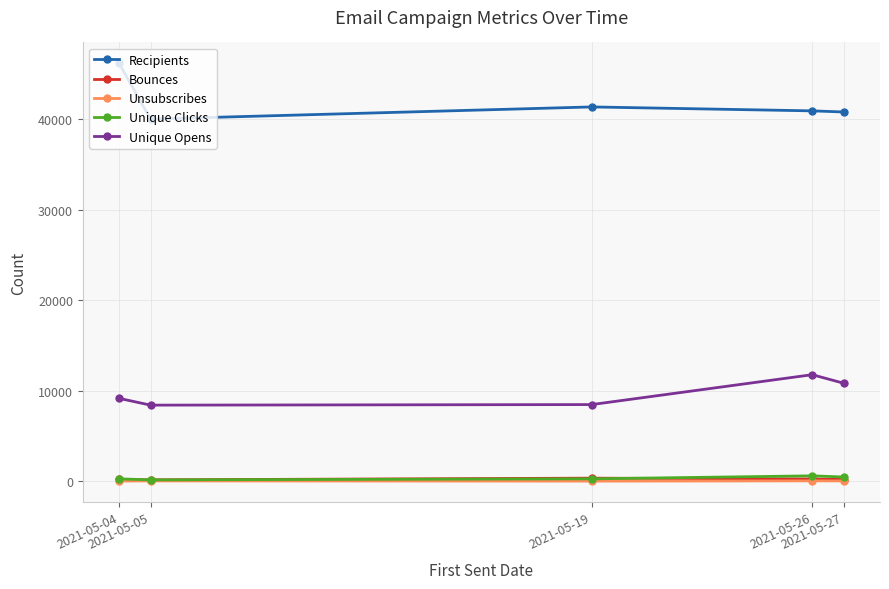

Which series has the widest spread of values?

Recipients